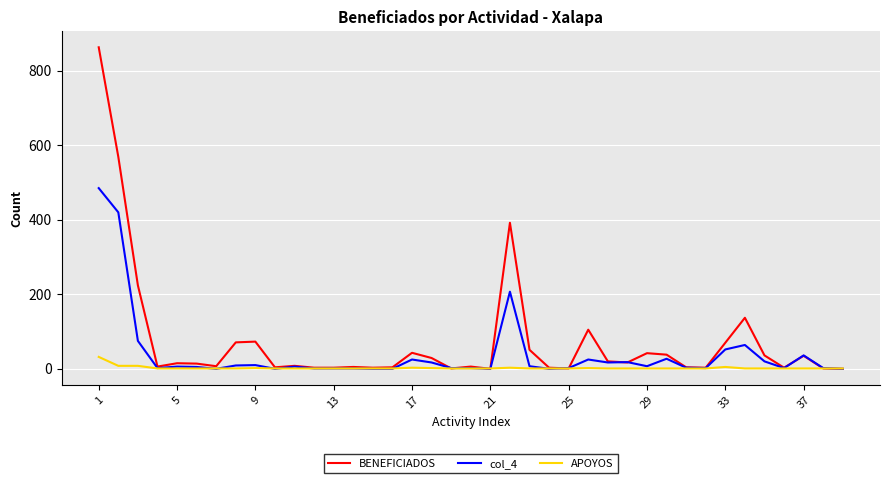

Rank the series by their average value, from lowest to highest.

APOYOS, col_4, BENEFICIADOS